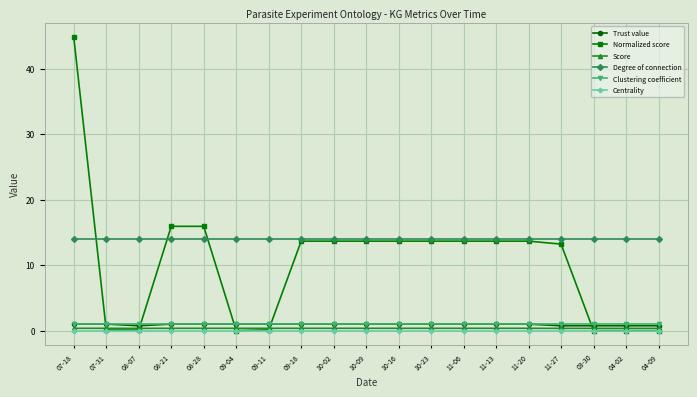

The value of Clustering coefficient at 10-02 is 1.0. True or false?

True